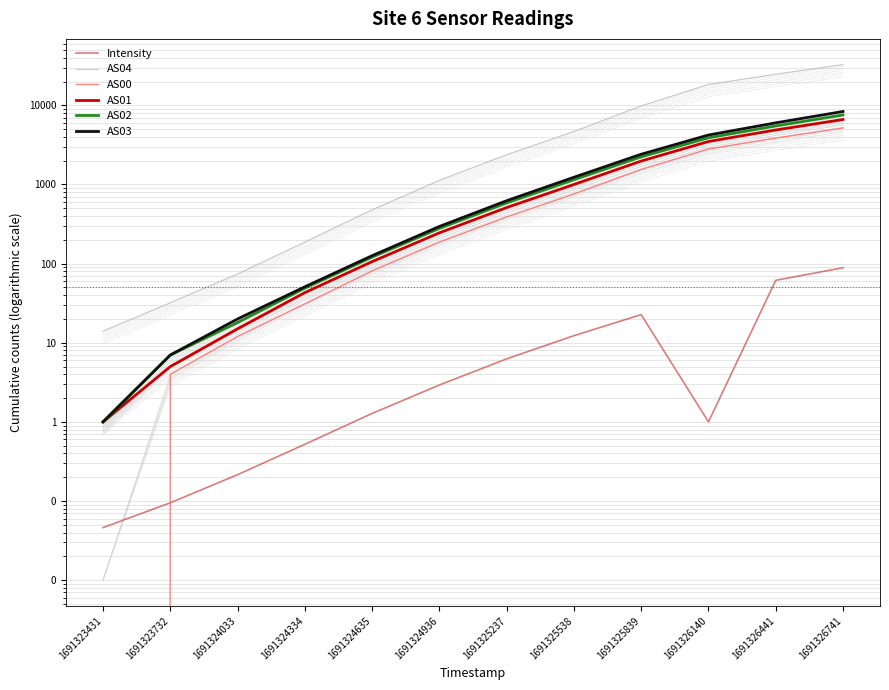

What is the maximum value for AS03?

8367.0